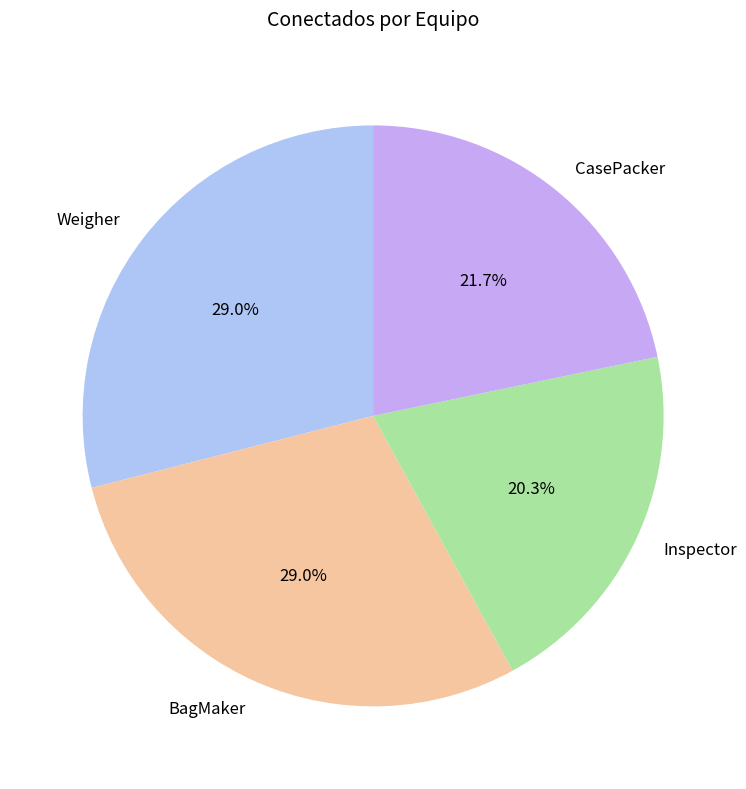

How many slices are in this pie chart?

4